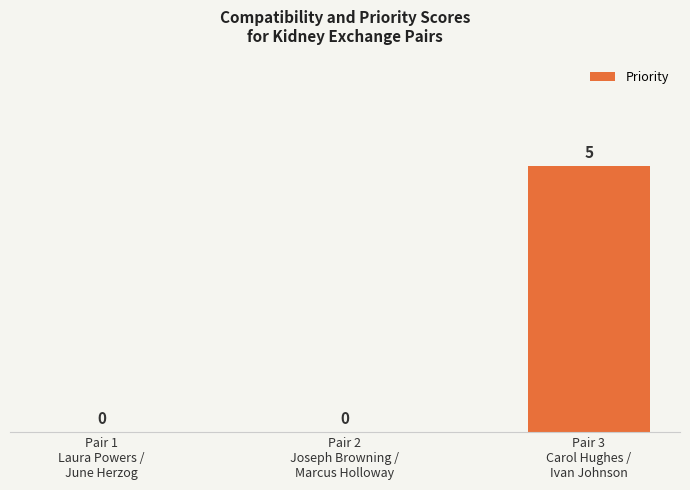

How many series are shown in this chart?

1